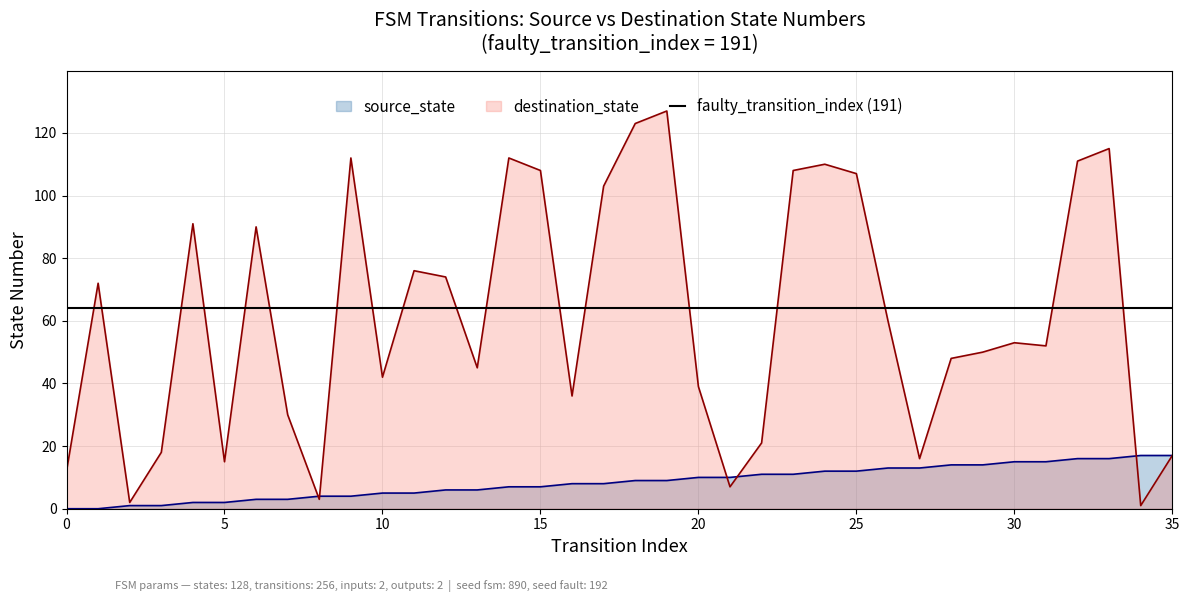

What is the approximate value of destination_state at 22, to the nearest 10?

20